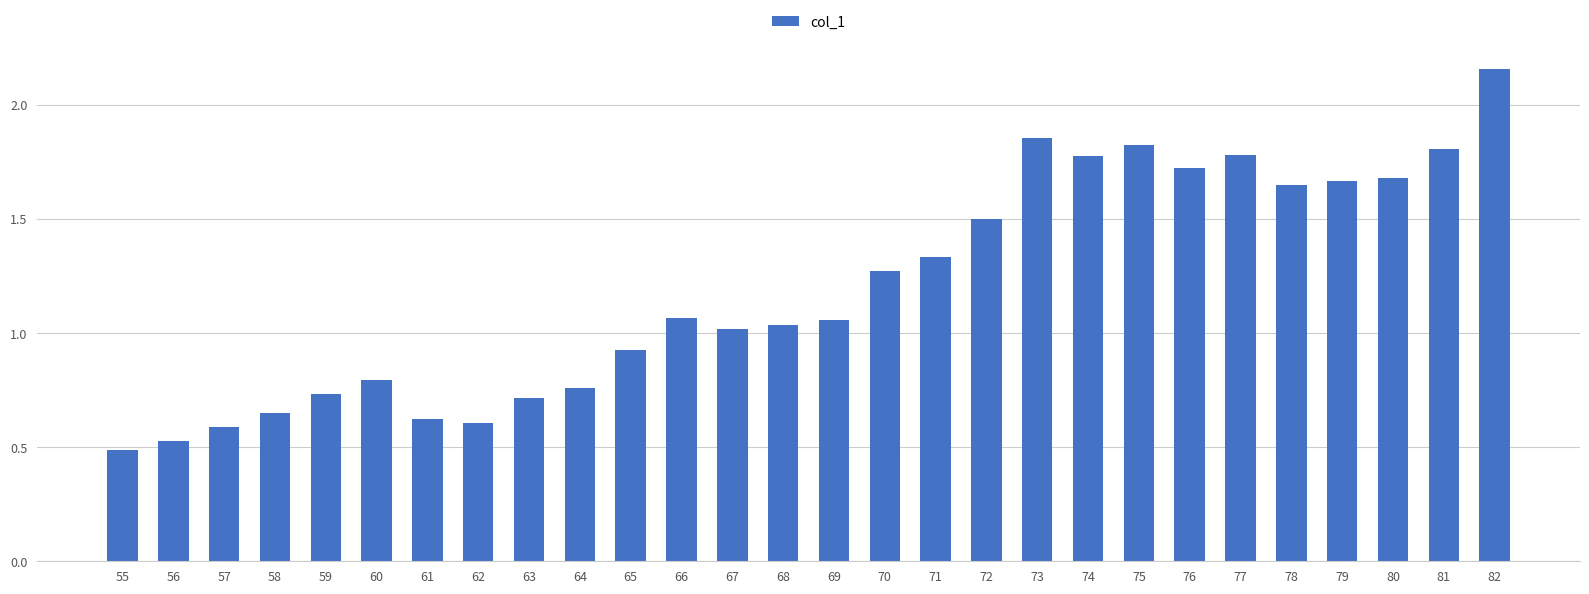

Which label corresponds to the largest value in the chart?

82